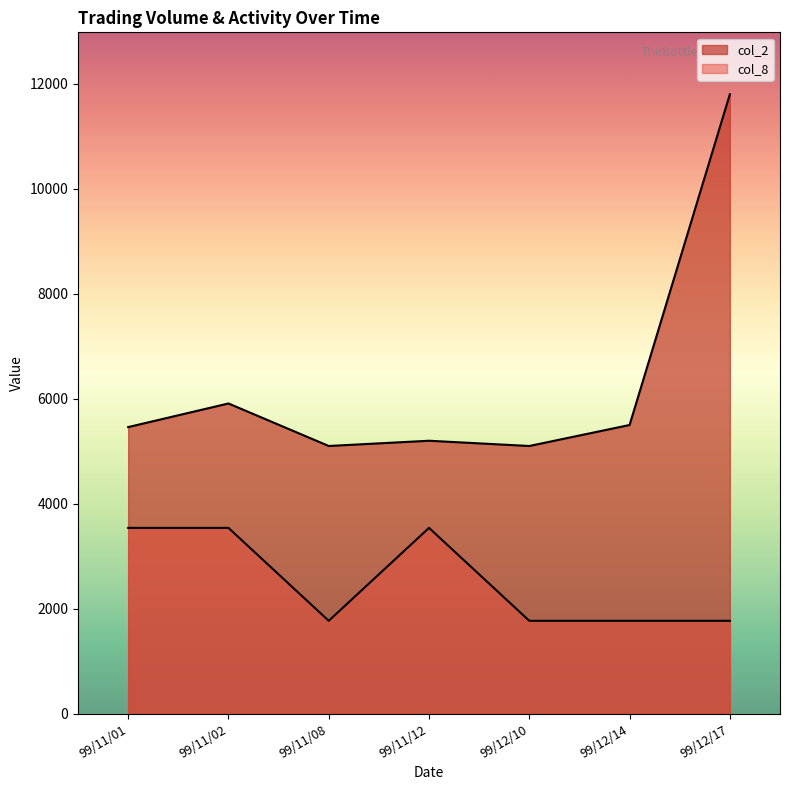

What is the sum of the col_8 values at 99/12/10 and 99/11/08?

3540